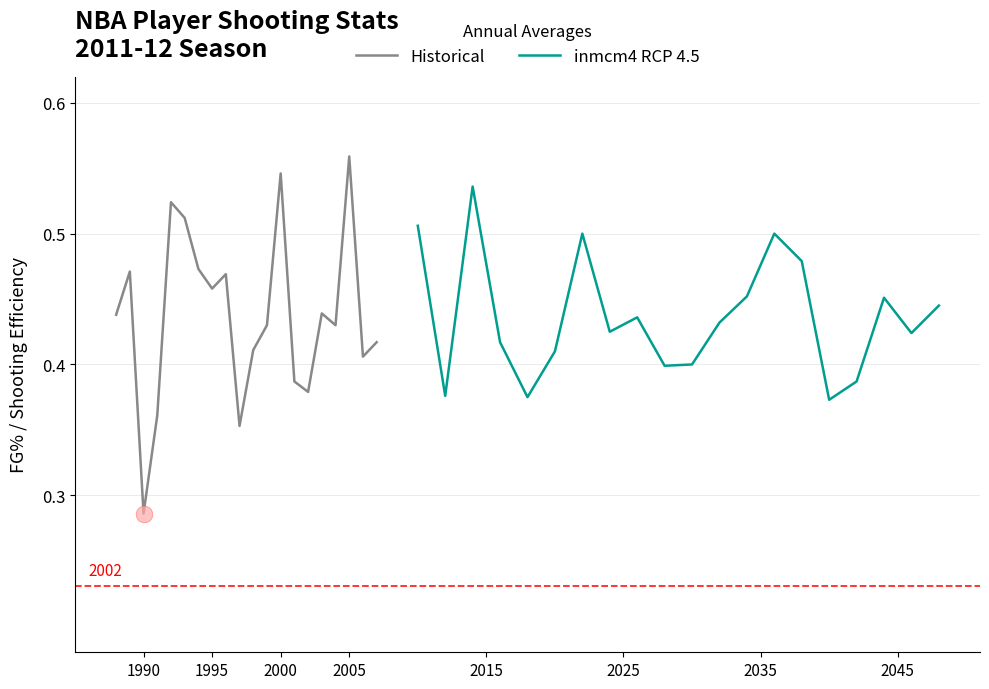

Where is Historical nearest to the value 0?

1990